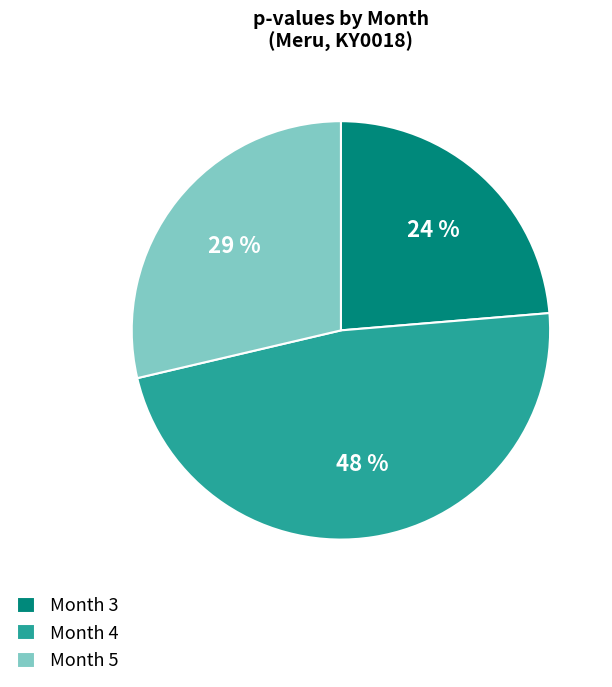

How many segments does this pie chart have?

3